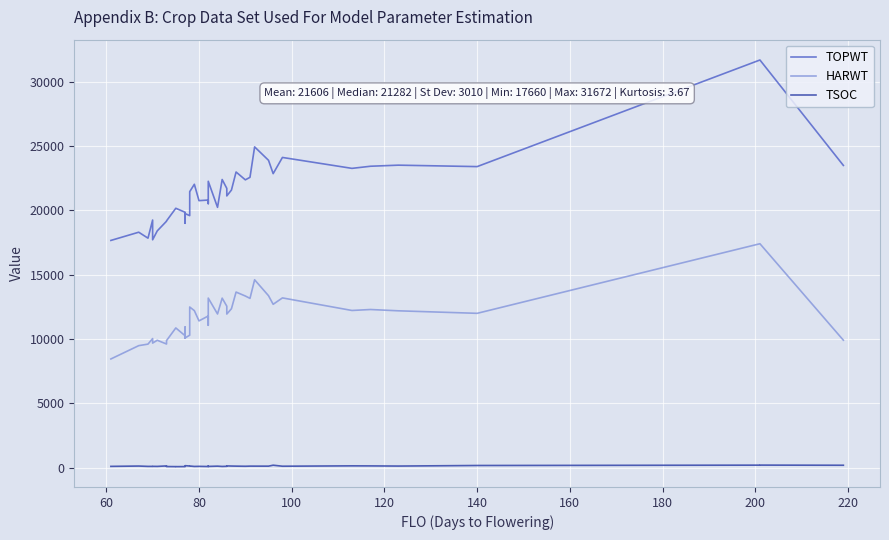

How many lines are shown in the chart?

3